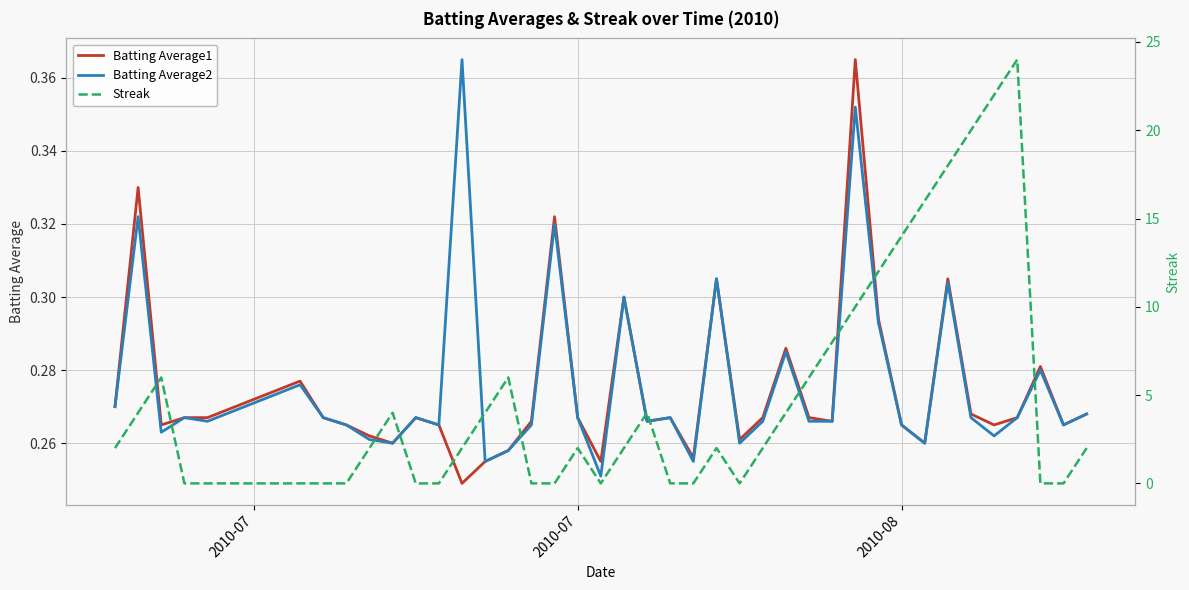

After their last crossing, which series has the higher values: Streak or Batting Average1?

Streak